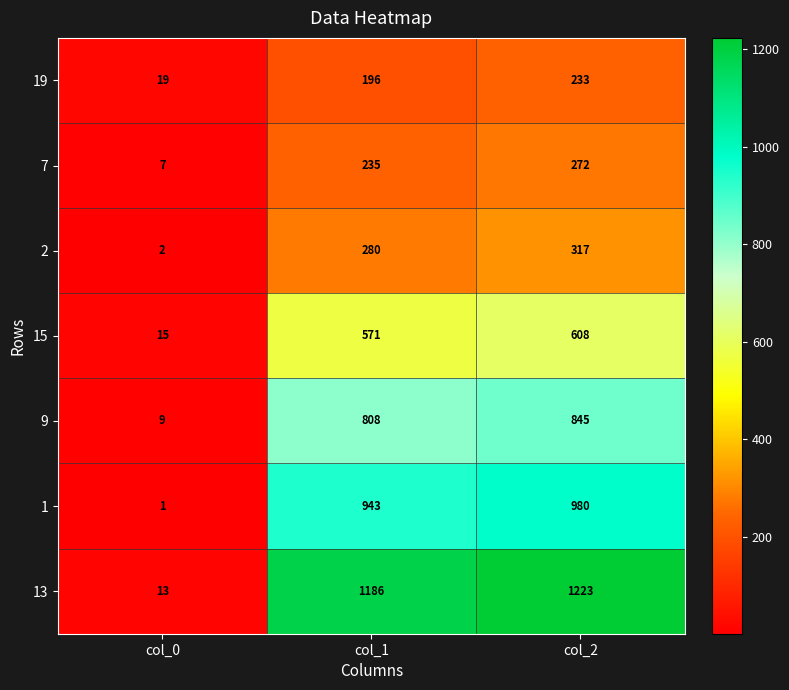

The value of 19 at col_2 is 233. True or false?

True